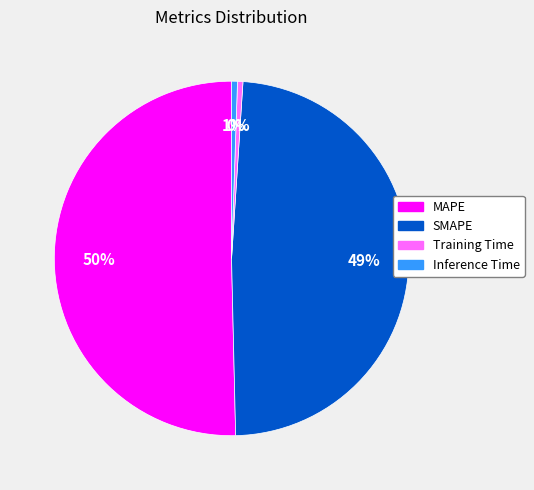

To the nearest percent, what portion does Inference Time represent?

1%